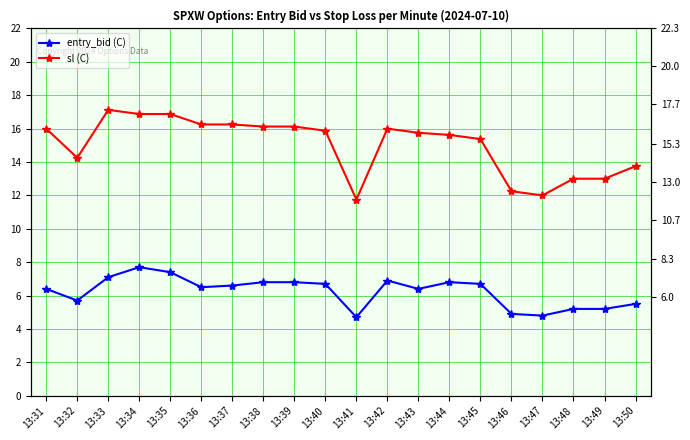

Rank the series by their maximum value, from lowest to highest.

entry_bid (C), sl (C)